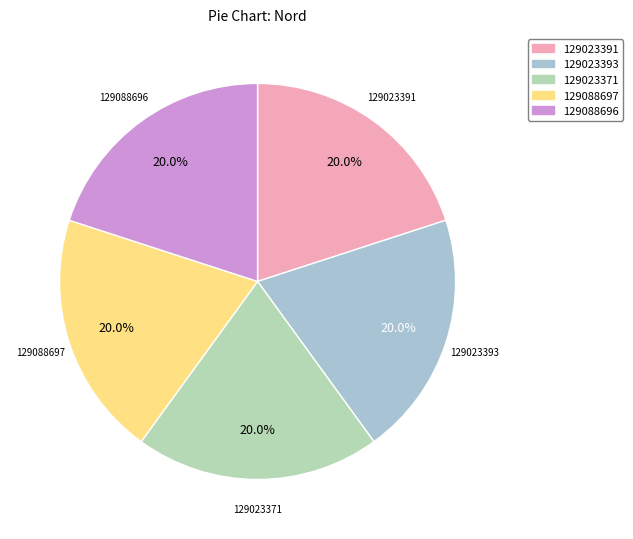

What is the ratio of the value at 129023391 to the value at 129023393?

1.0